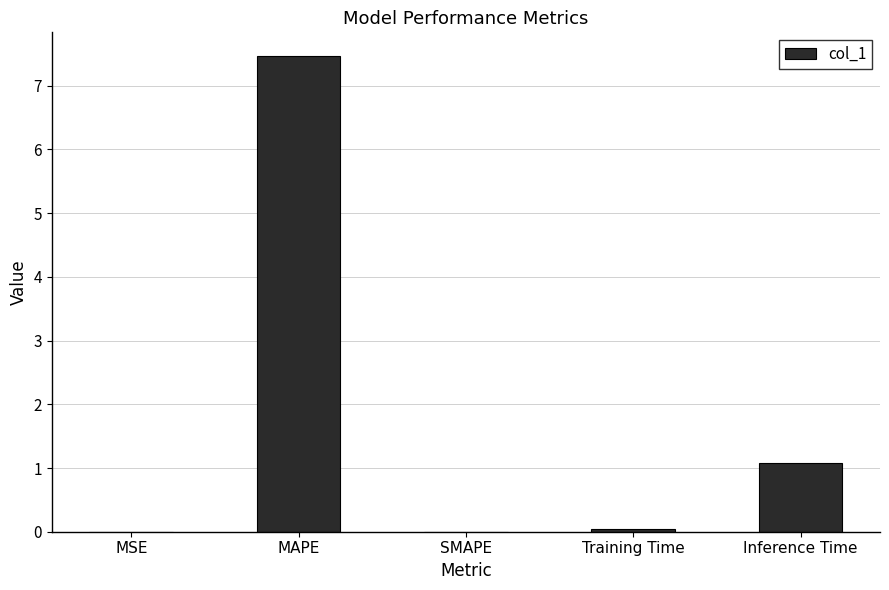

Between MAPE and MSE, which is larger?

MAPE